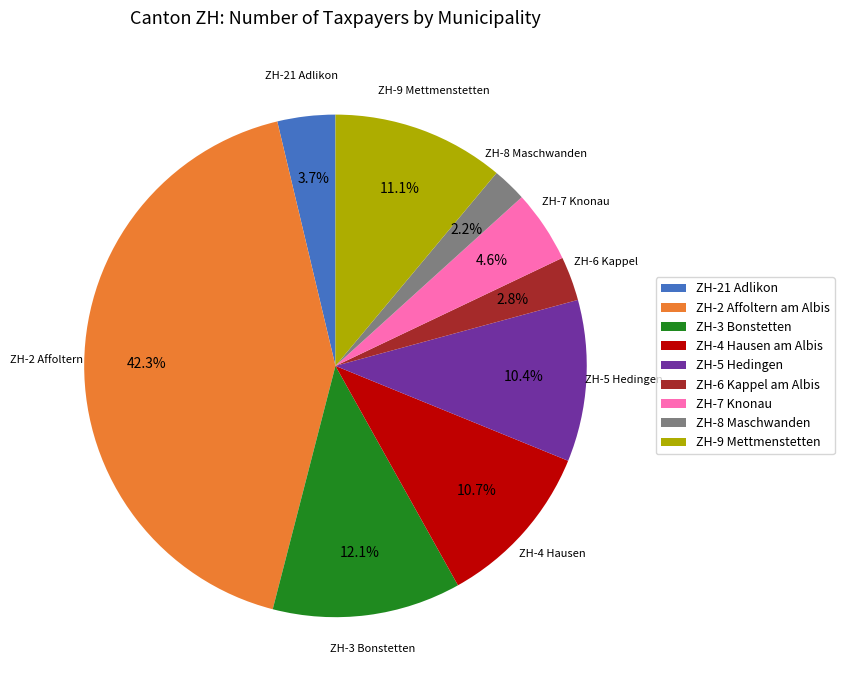

To the nearest percent, what is the combined percentage of ZH-6 Kappel am Albis and ZH-8 Maschwanden?

5%